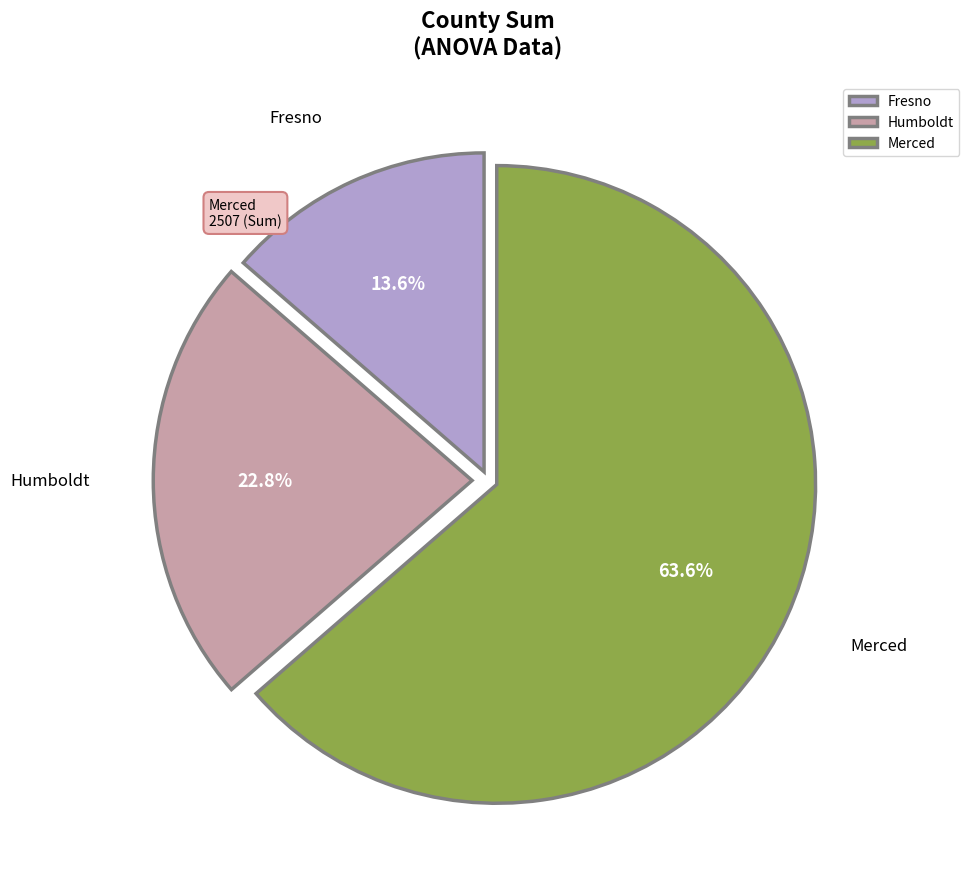

What is the smallest slice in the pie chart?

Fresno